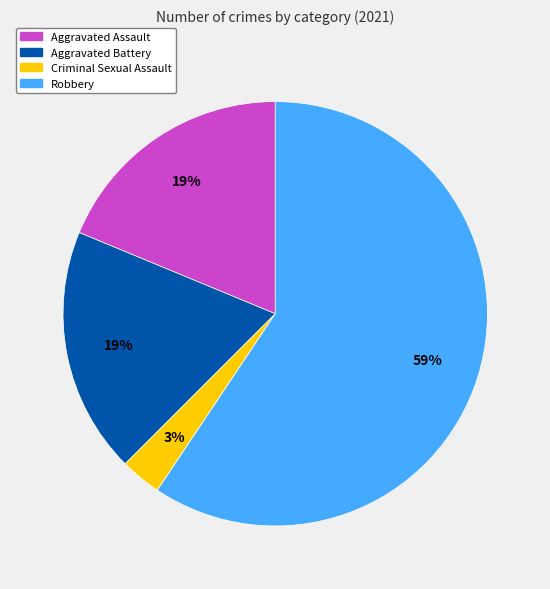

Which slice is the largest?

Robbery